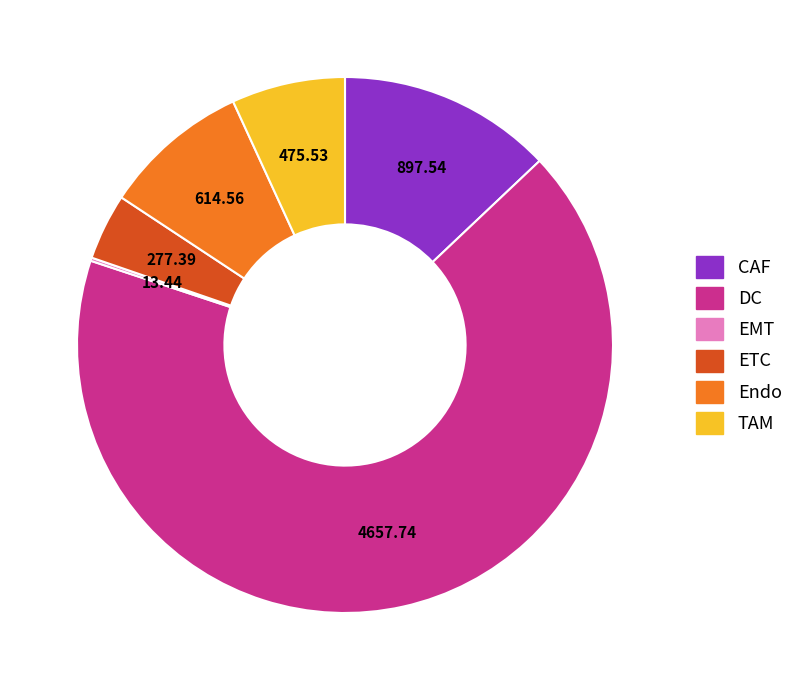

What is the largest slice in the pie chart?

DC